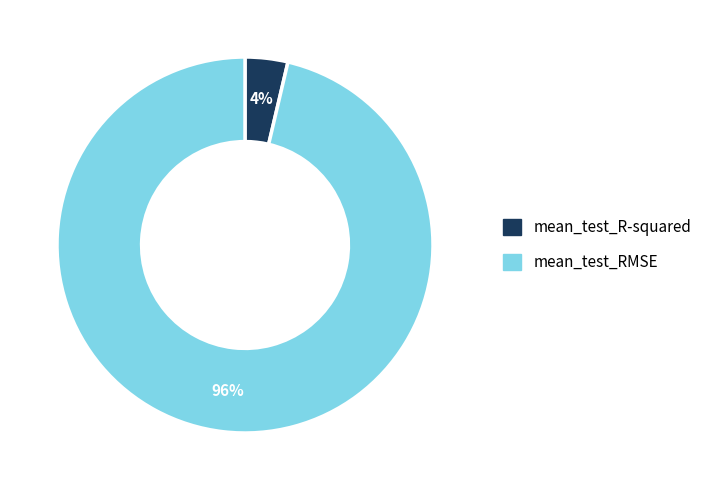

To the nearest percent, what portion does mean_test_RMSE represent?

96%